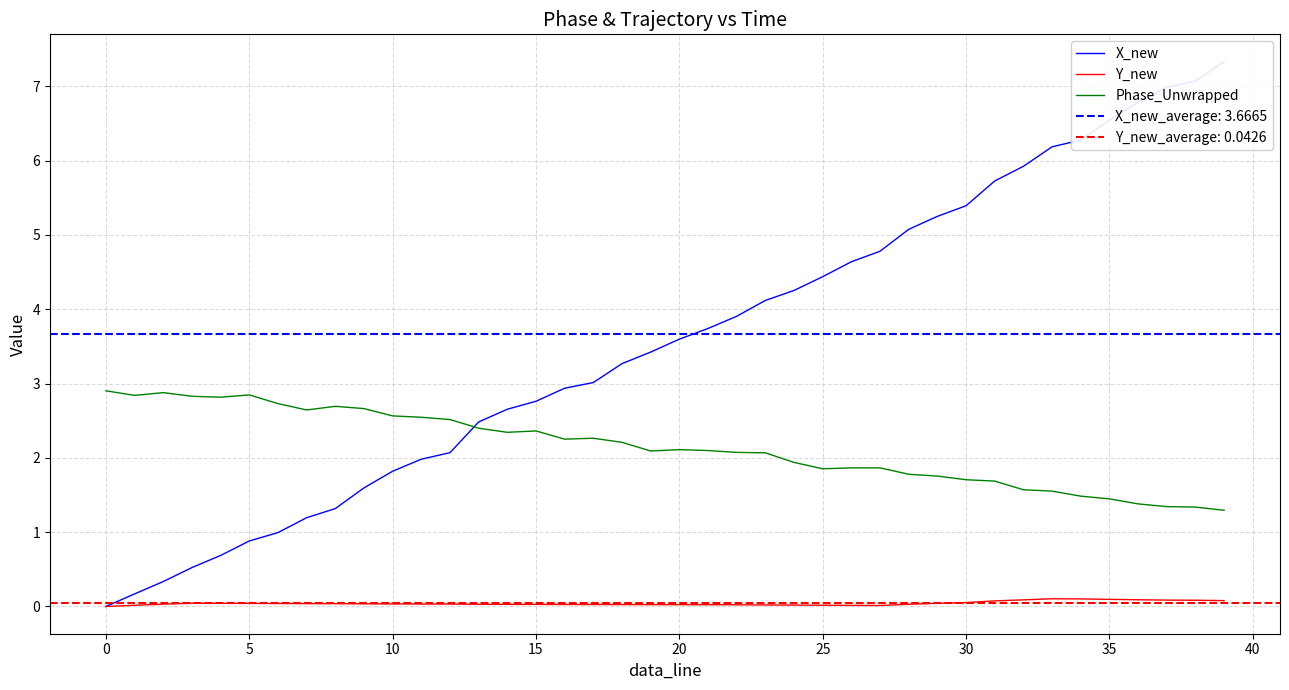

Is the value of Phase_Unwrapped at 20 greater than the value of Y_new at 35?

Yes